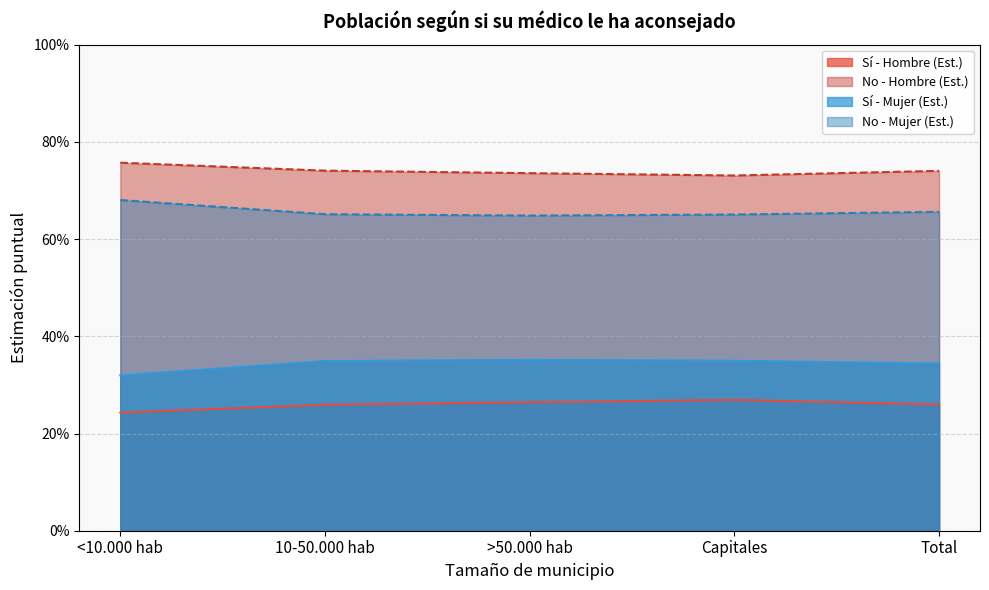

In No - Mujer (Est.), how many points are lower than both neighbors (excluding endpoints)?

1